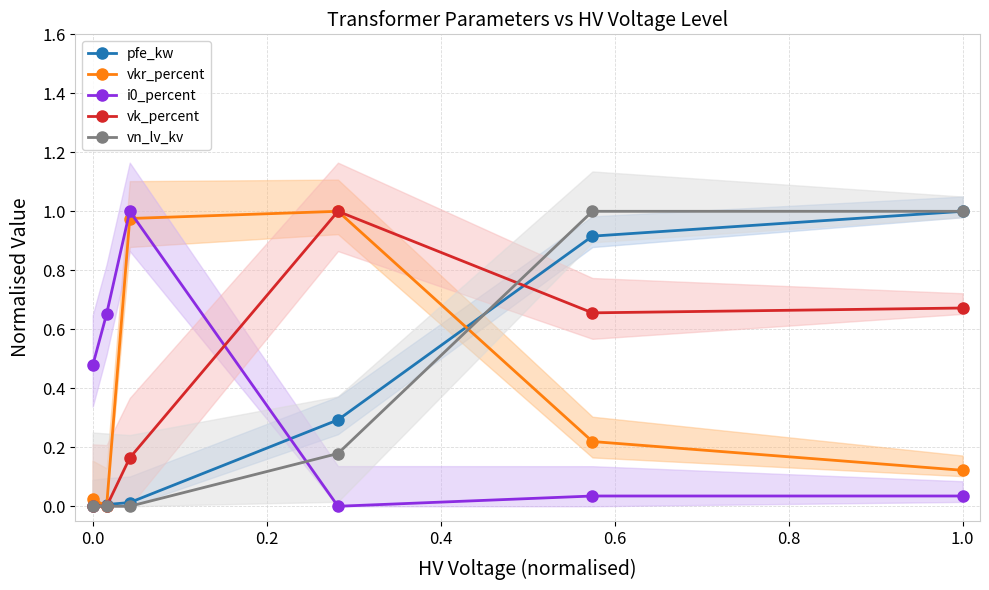

How many series are shown in this chart?

5